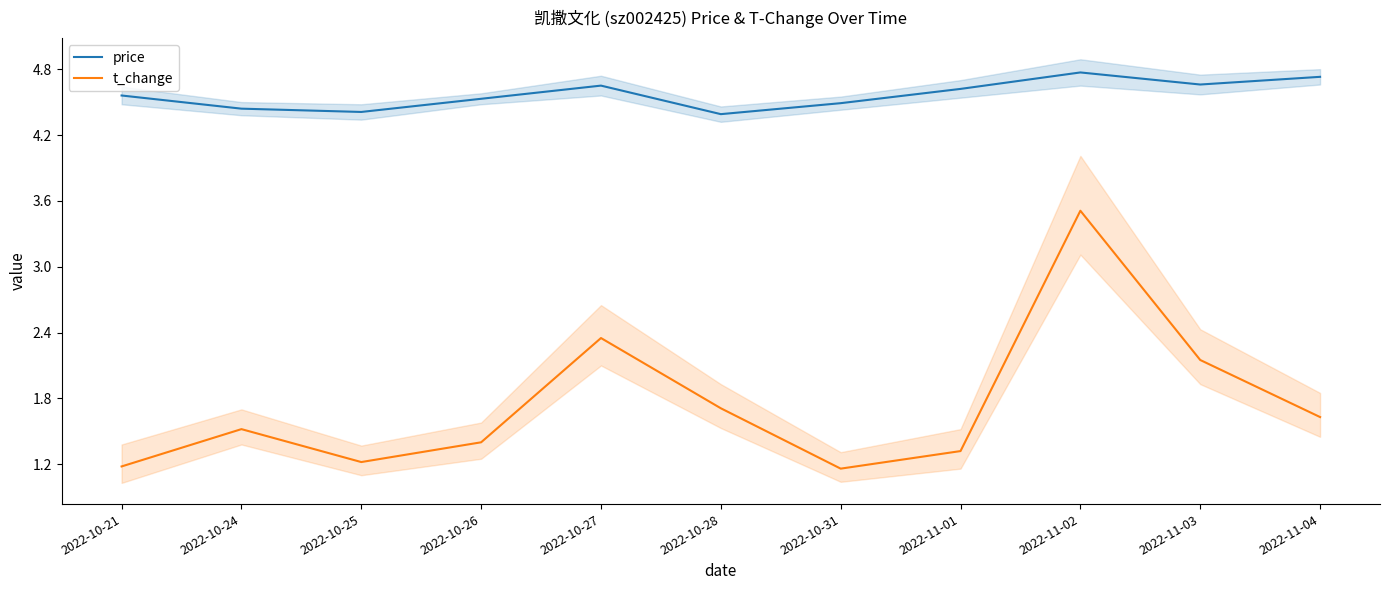

Which has a higher value, 2022-11-04 or 2022-11-01?

2022-11-04